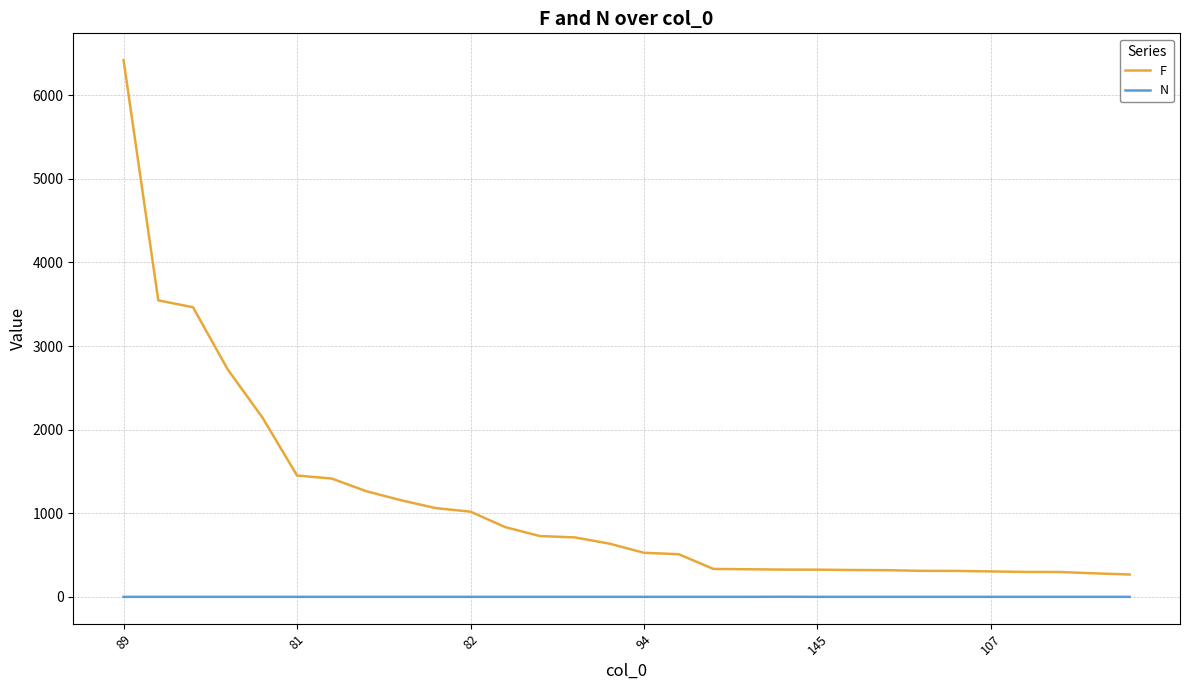

What is the maximum value shown in the chart?

6420